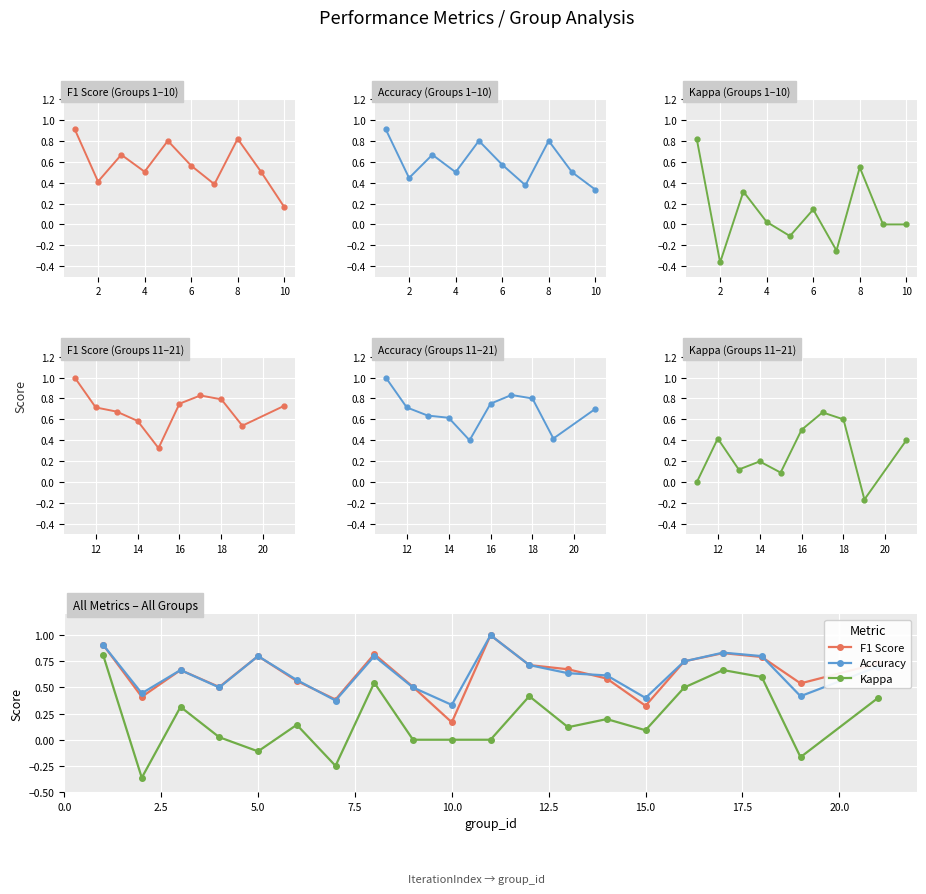

Does the chart display data point markers on the line(s)?

Yes